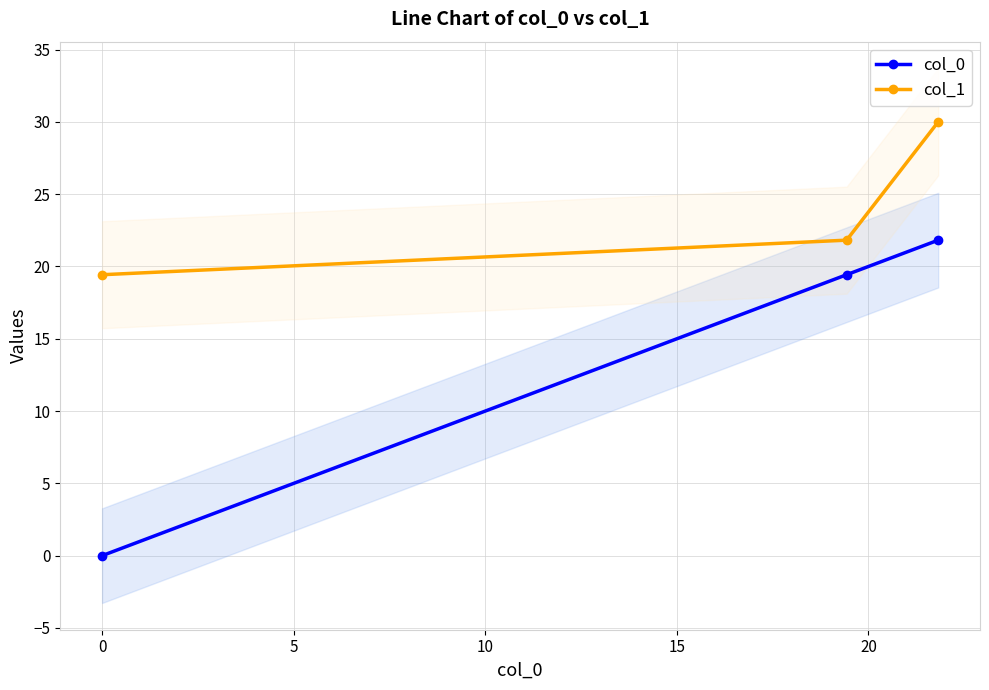

How many values in the col_0 series are below 19?

1